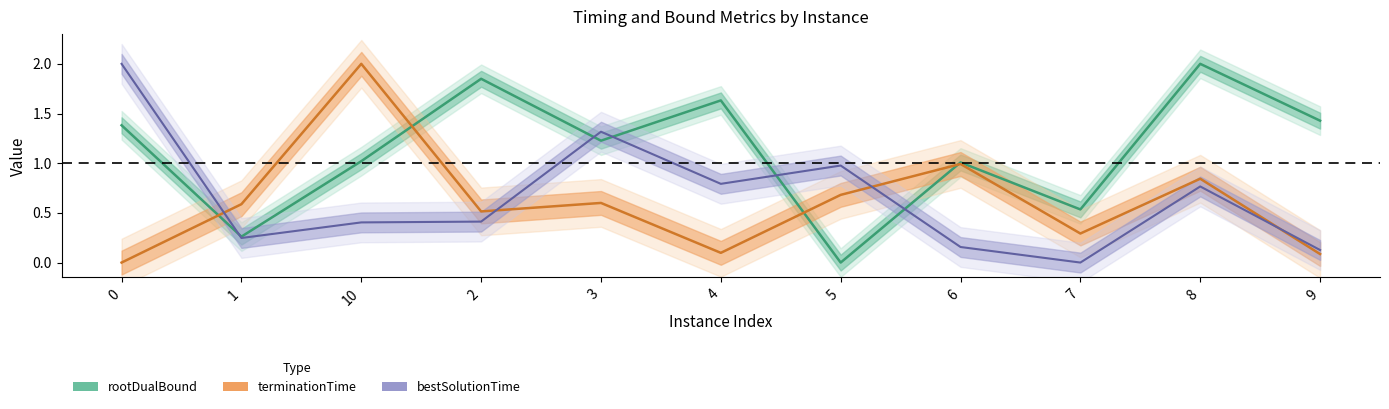

Reading left to right, transcribe all the data shown in this chart.

rootDualBound: 1.4	0.3	1.0	1.8	1.2	1.6	0.0	1.0	0.5	2.0	1.4
bestSolutionTime: 2.0	0.2	0.4	0.4	1.3	0.8	1.0	0.2	0.0	0.8	0.1
terminationTime: 0.0	0.6	2.0	0.5	0.6	0.1	0.7	1.0	0.3	0.8	0.1